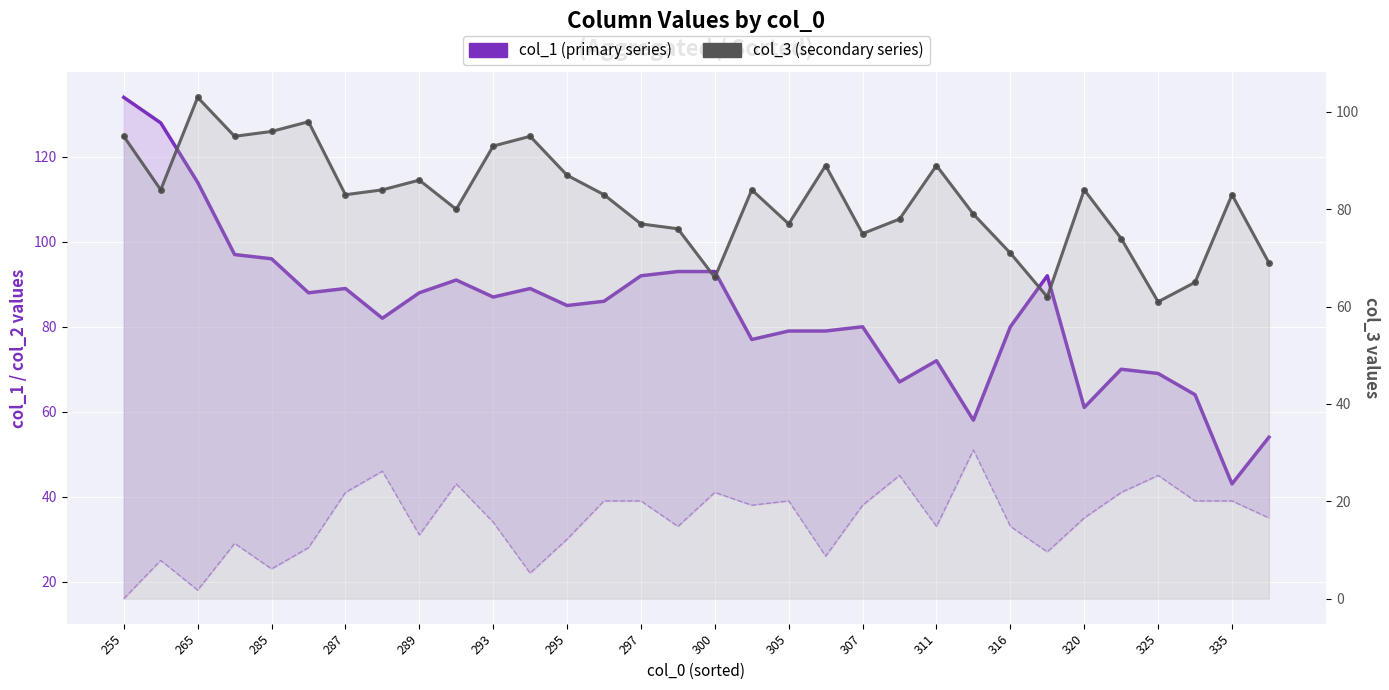

What is the value of the col_3 (secondary series) point at the 13th from the left?

87